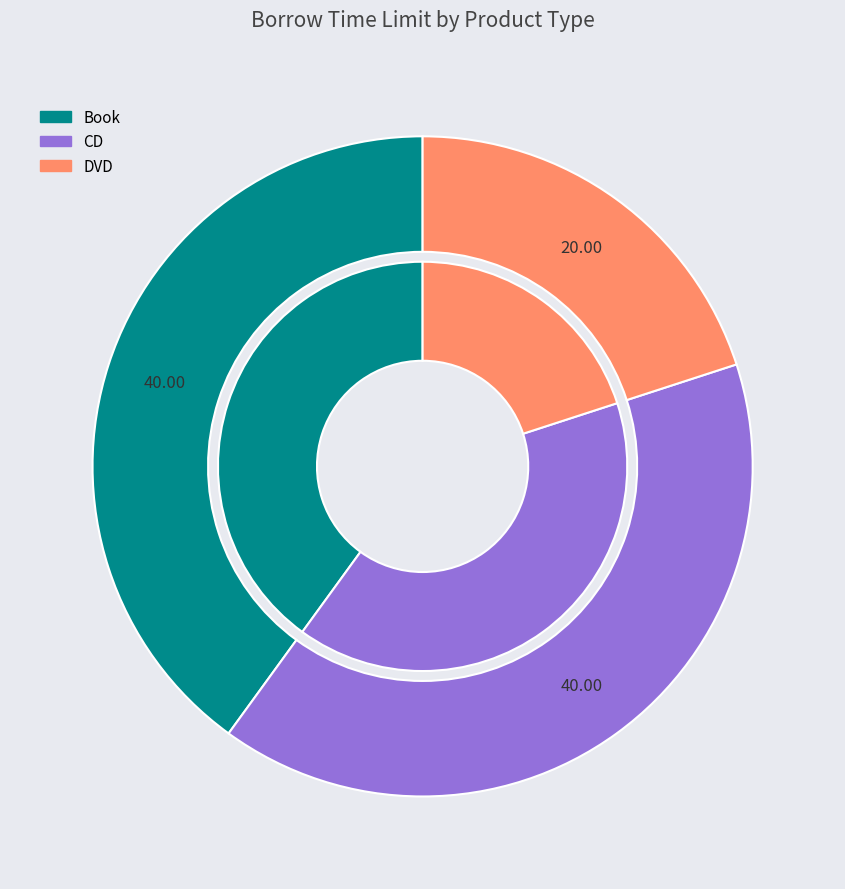

Rank the categories by value from lowest to highest.

DVD, Book, CD